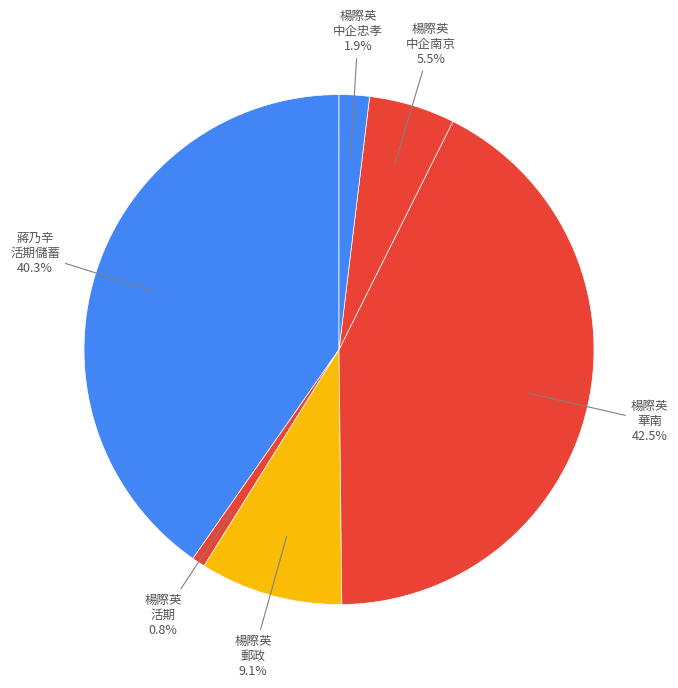

Count the number of slices in the pie.

6